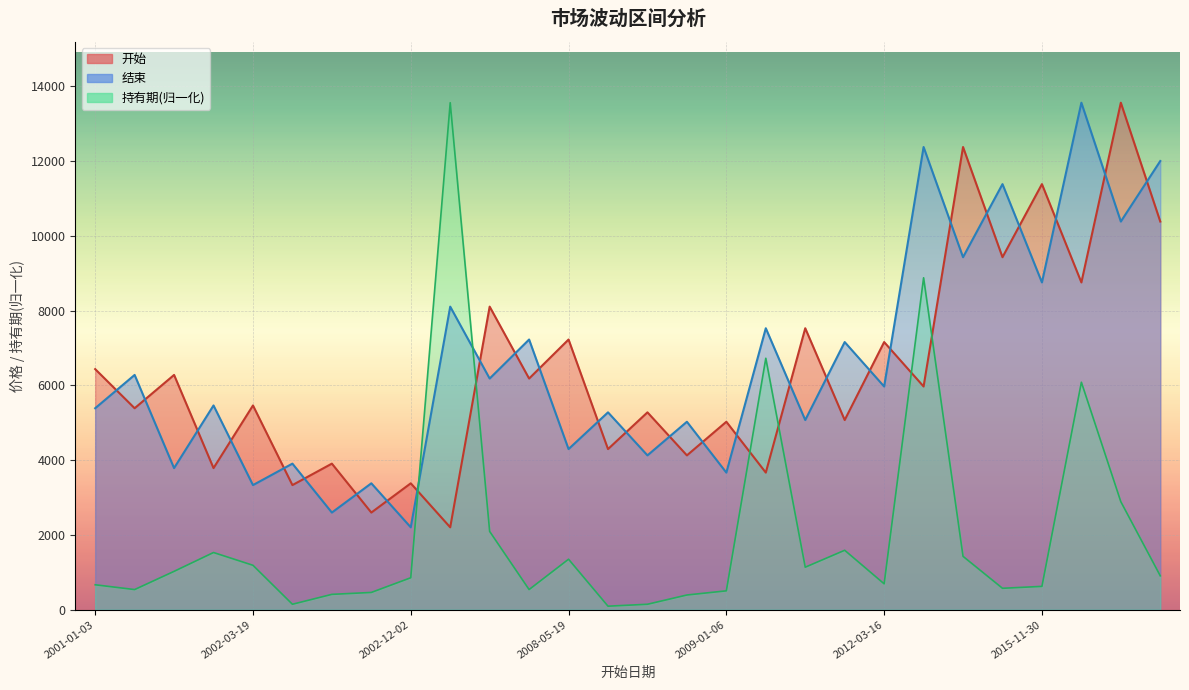

Does the chart display data point markers on the line(s)?

No